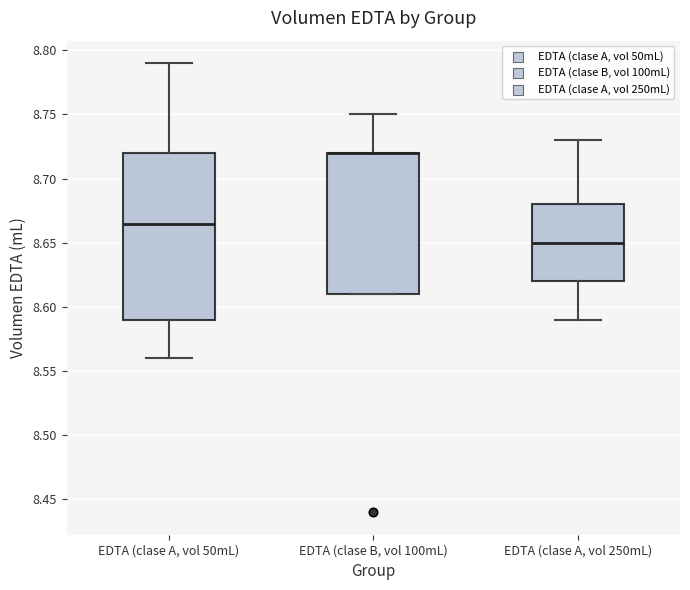

Reading left to right, transcribe this box plot: for each box, give where its median line is, the range the box spans, and where its two whiskers end, as read against the y-axis. The values are not printed on the chart, so give them approximately, as read against the axis.

EDTA (clase A, vol 50mL): median 8.665, box 8.590 to 8.720, whiskers 8.560 to 8.790
EDTA (clase B, vol 100mL): median 8.720 (drawn on the box's upper edge), box 8.610 to 8.720, whiskers 8.610 to 8.750
EDTA (clase A, vol 250mL): median 8.650, box 8.620 to 8.680, whiskers 8.590 to 8.730